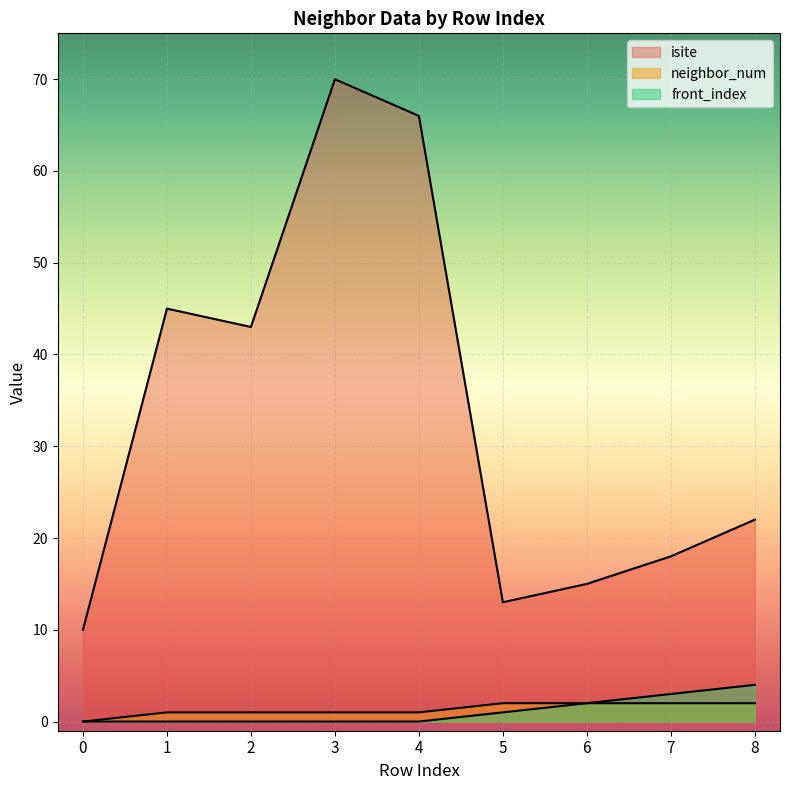

Rank the categories by front_index value from lowest to highest.

0, 1, 2, 3, 4, 5, 6, 7, 8